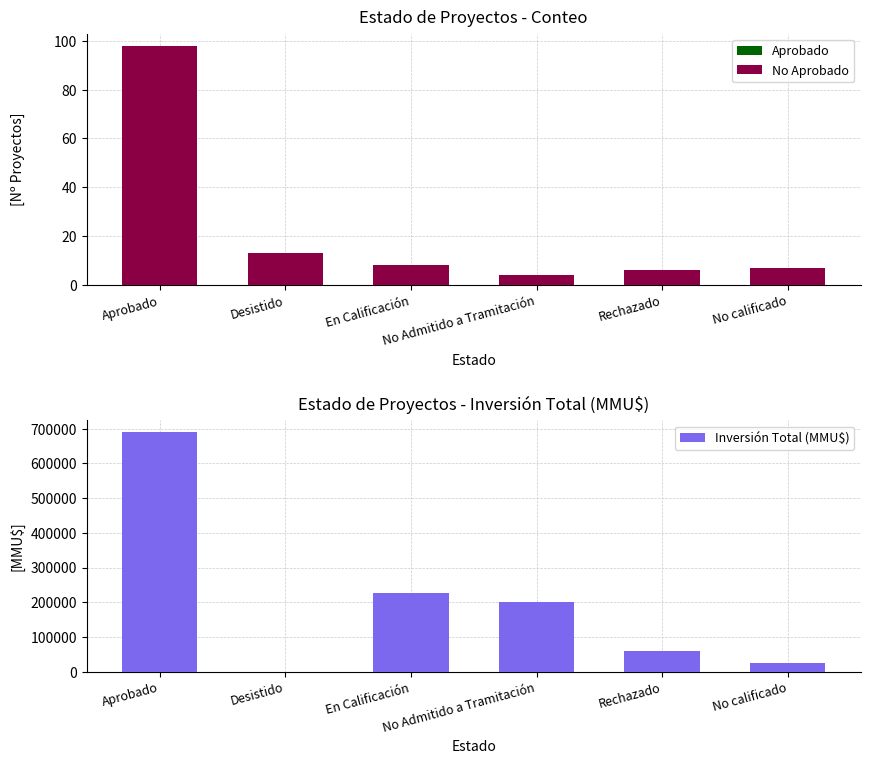

How many bars are there in each group?

2